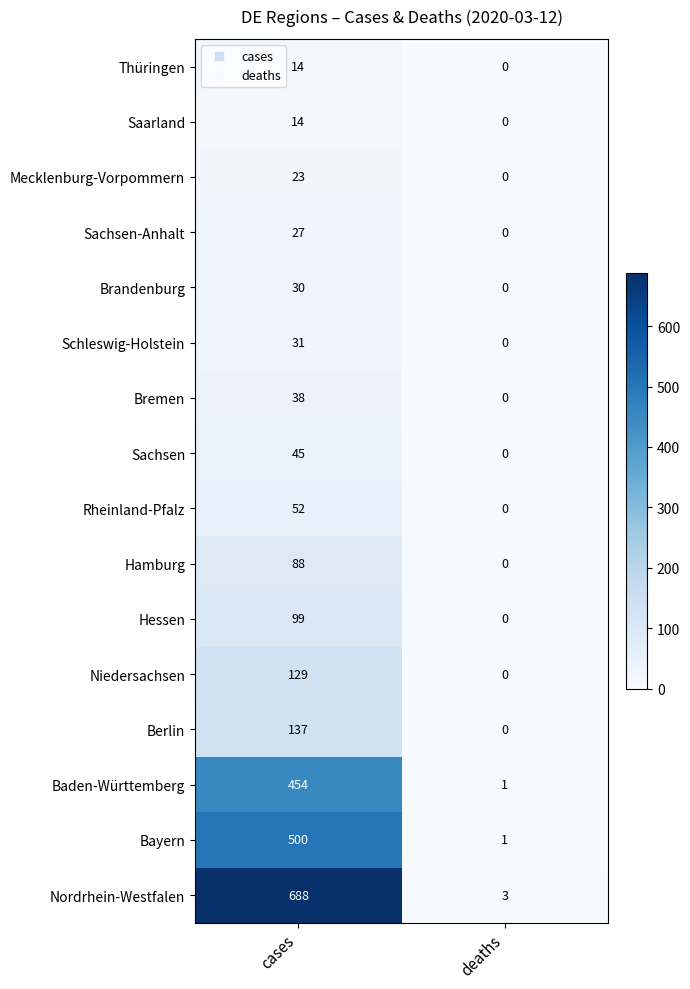

At which category is the sum across all series the highest?

cases